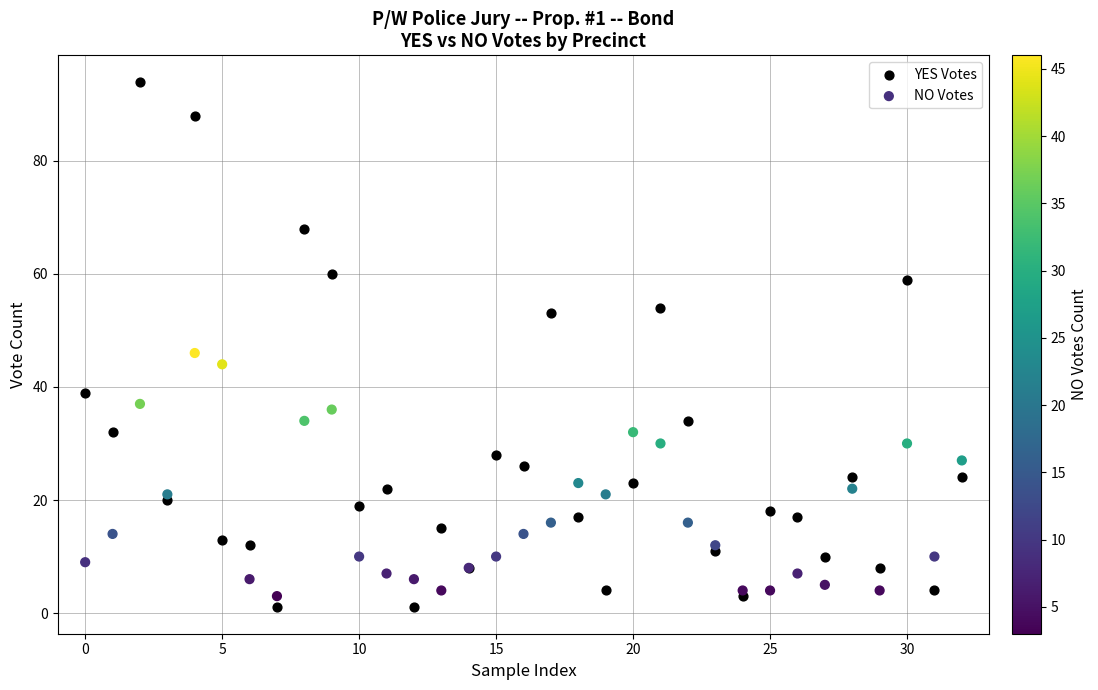

What are all the series names shown in the legend?

YES Votes, NO Votes